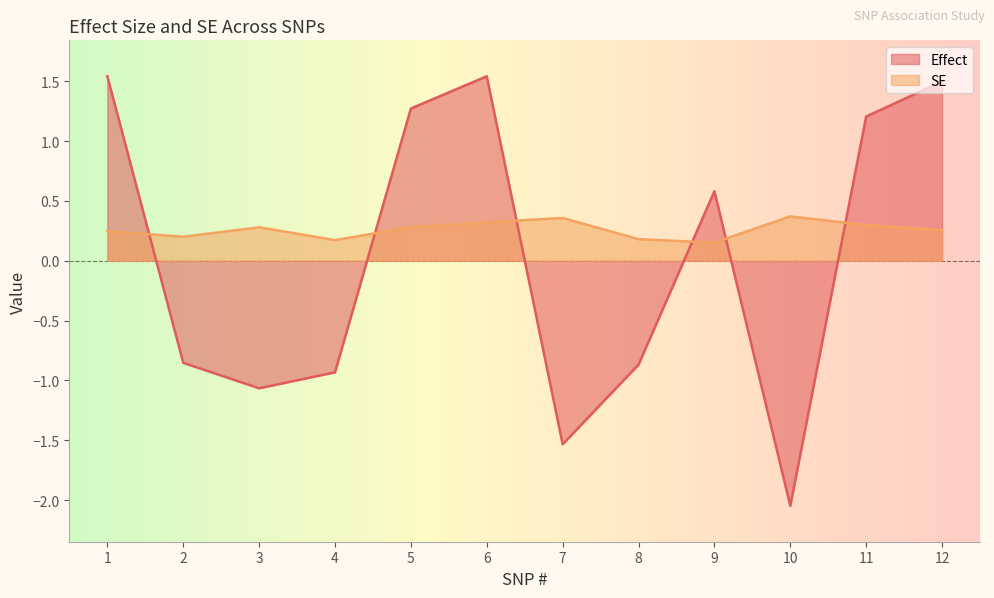

What is the greatest value displayed?

1.5